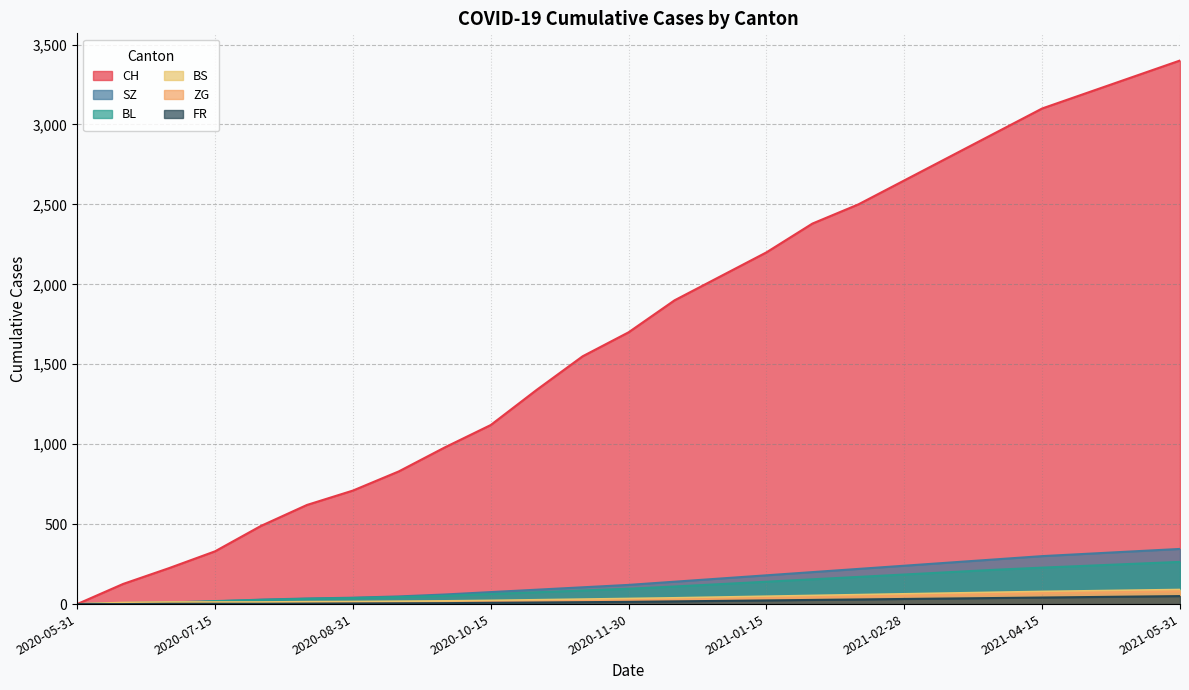

Which category has the lowest value across all series?

2020-05-31